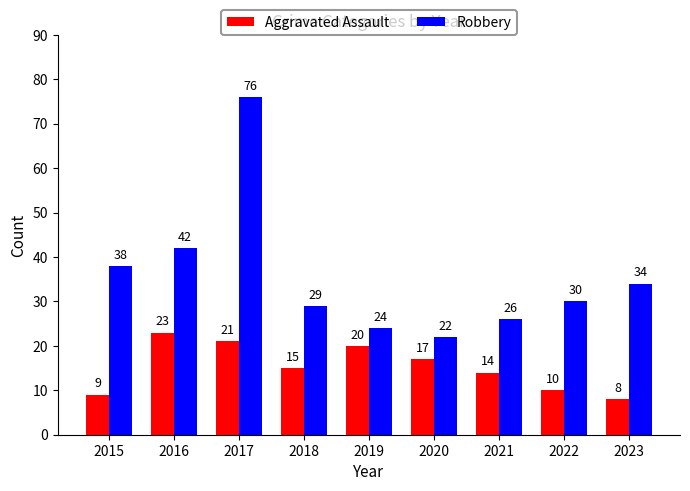

At 2018, list the series in order from smallest to largest.

Aggravated Assault, Robbery